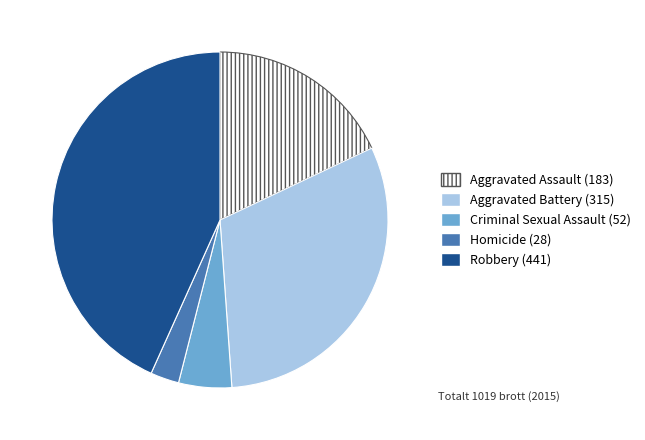

Rank the categories by value from lowest to highest.

Homicide, Criminal Sexual Assault, Aggravated Assault, Aggravated Battery, Robbery